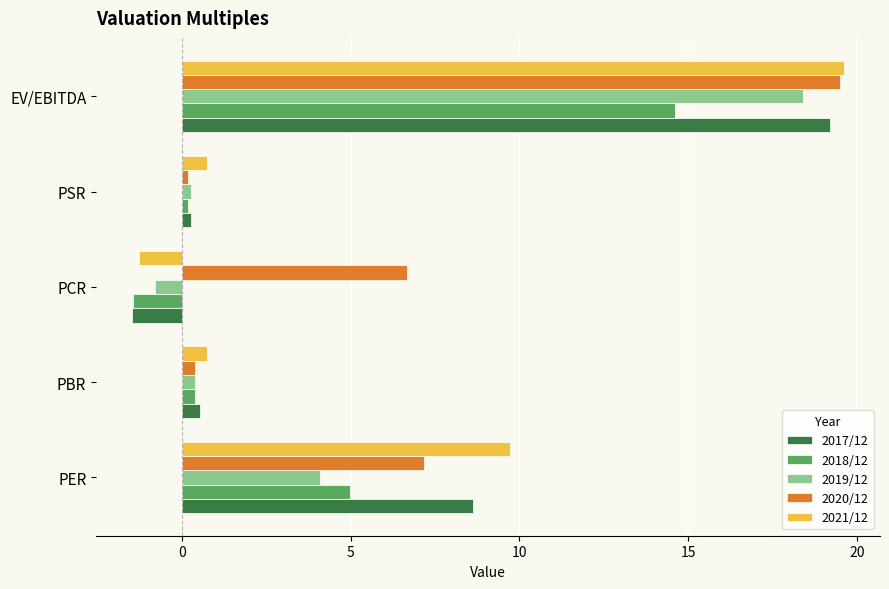

Where is 2017/12 nearest to the value 8?

PER